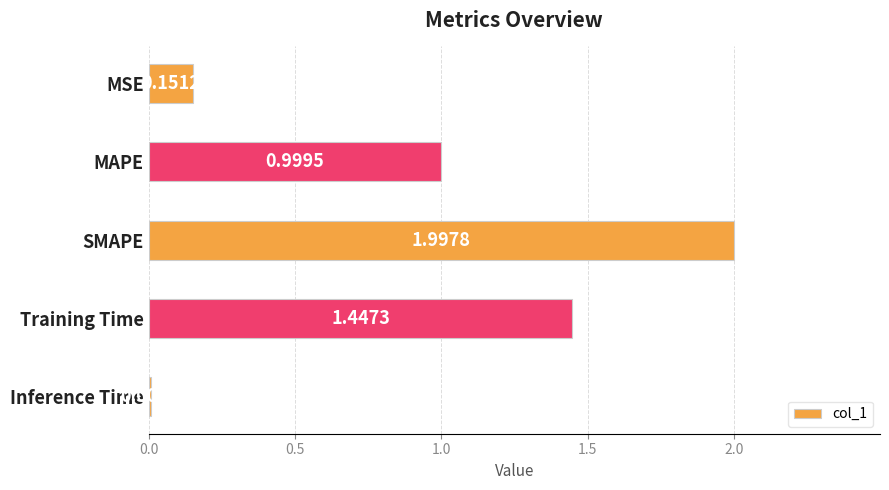

Which has a higher value, MAPE or SMAPE?

SMAPE